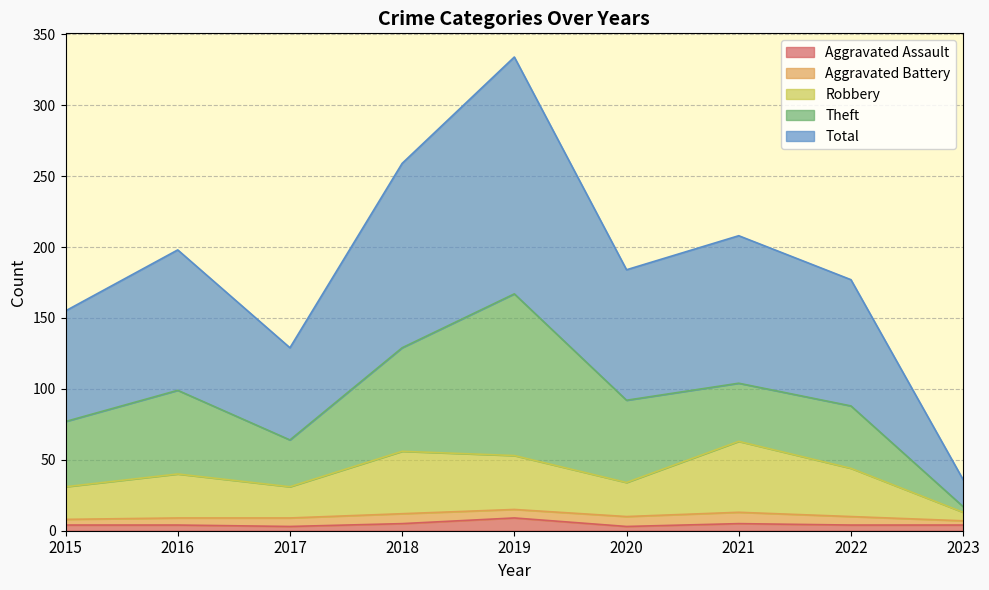

What is the highest value of the Aggravated Assault series?

9